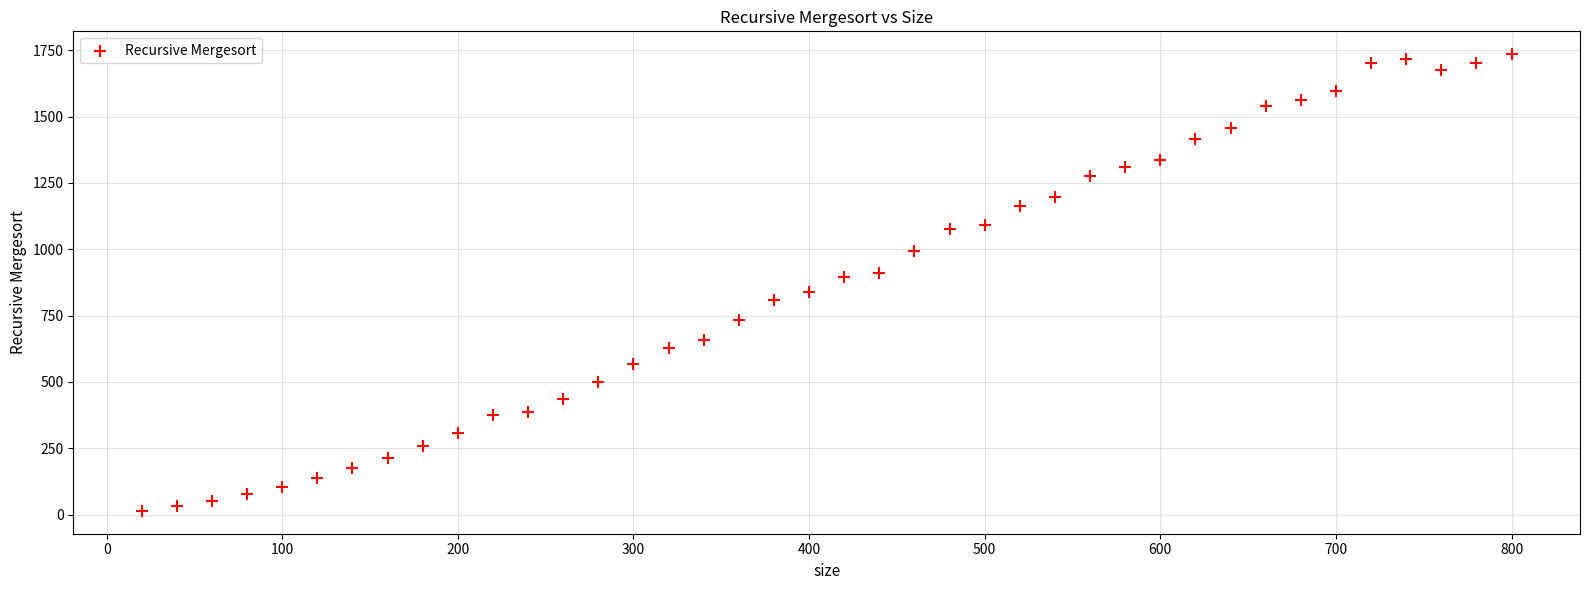

What is the range of X values (max minus min)?

780